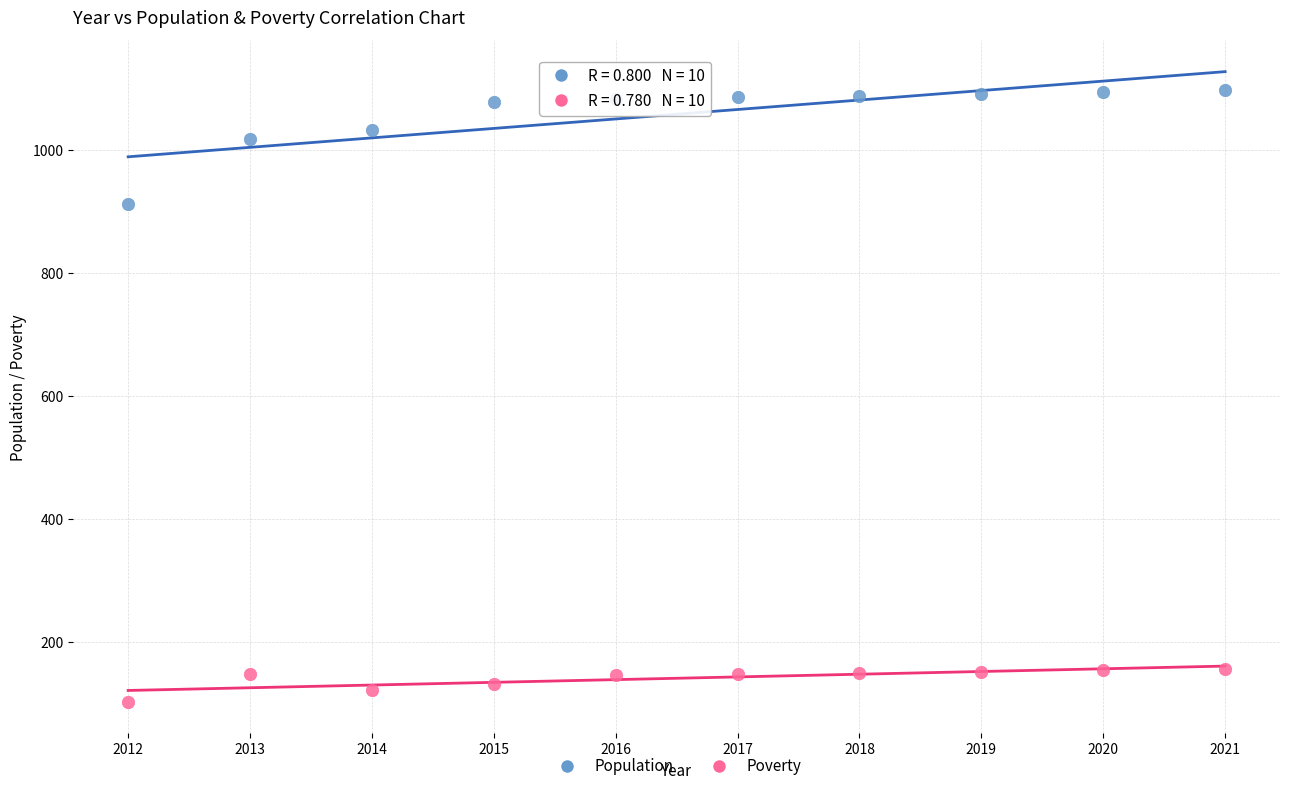

Across all data points, what is the range of Y values (max minus min)?

995